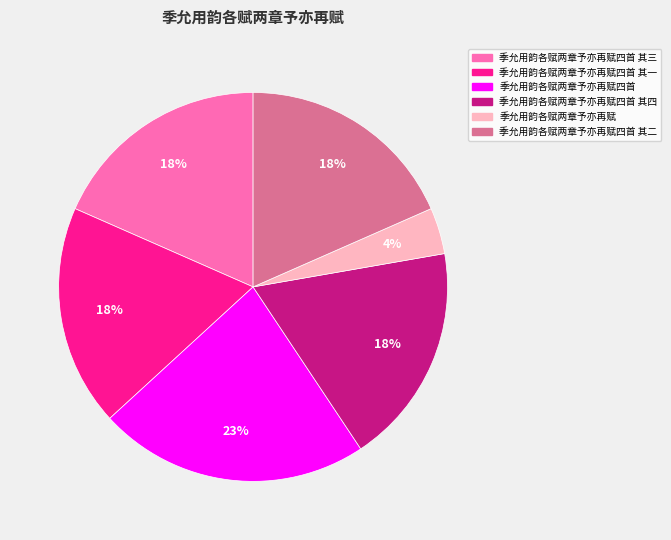

Is it true that 季允用韵各赋两章予亦再赋 is 4% of the pie?

True